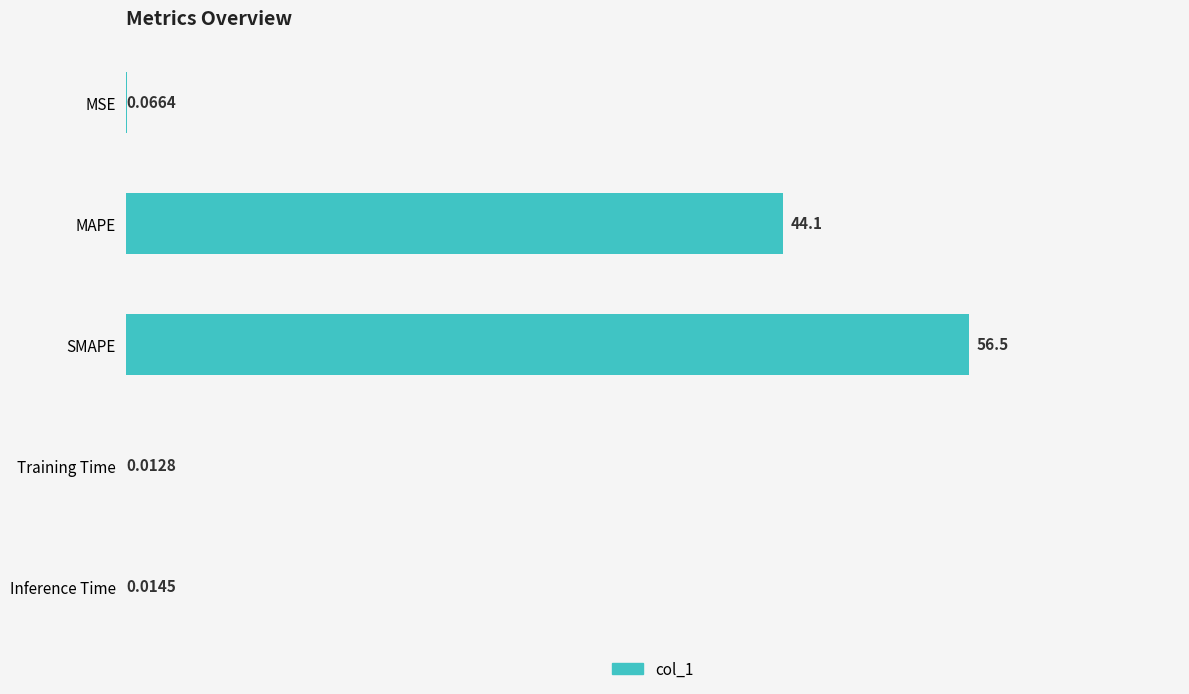

Which has a higher value, MSE or MAPE?

MAPE